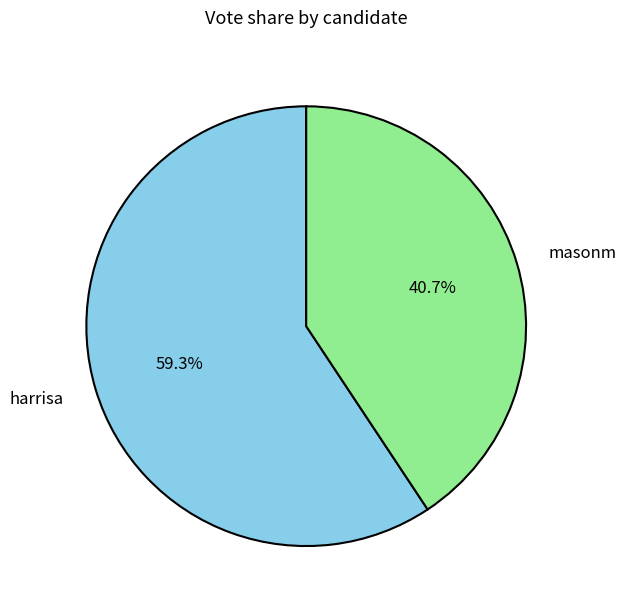

Rank the categories by value from lowest to highest.

masonm, harrisa